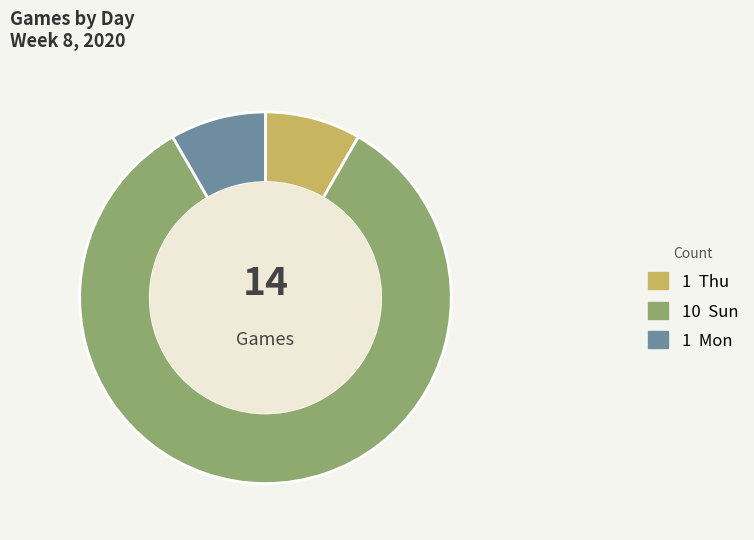

What is the largest slice in the pie chart?

Sun